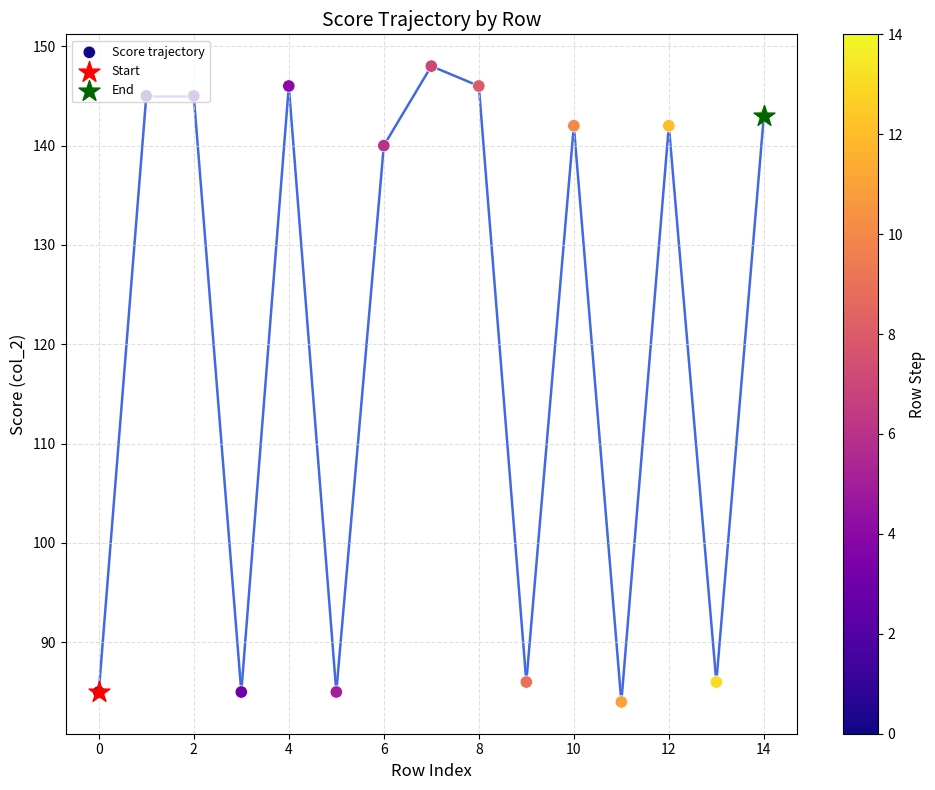

Approximately how many times larger is the value at 8 compared to 14?

1.0